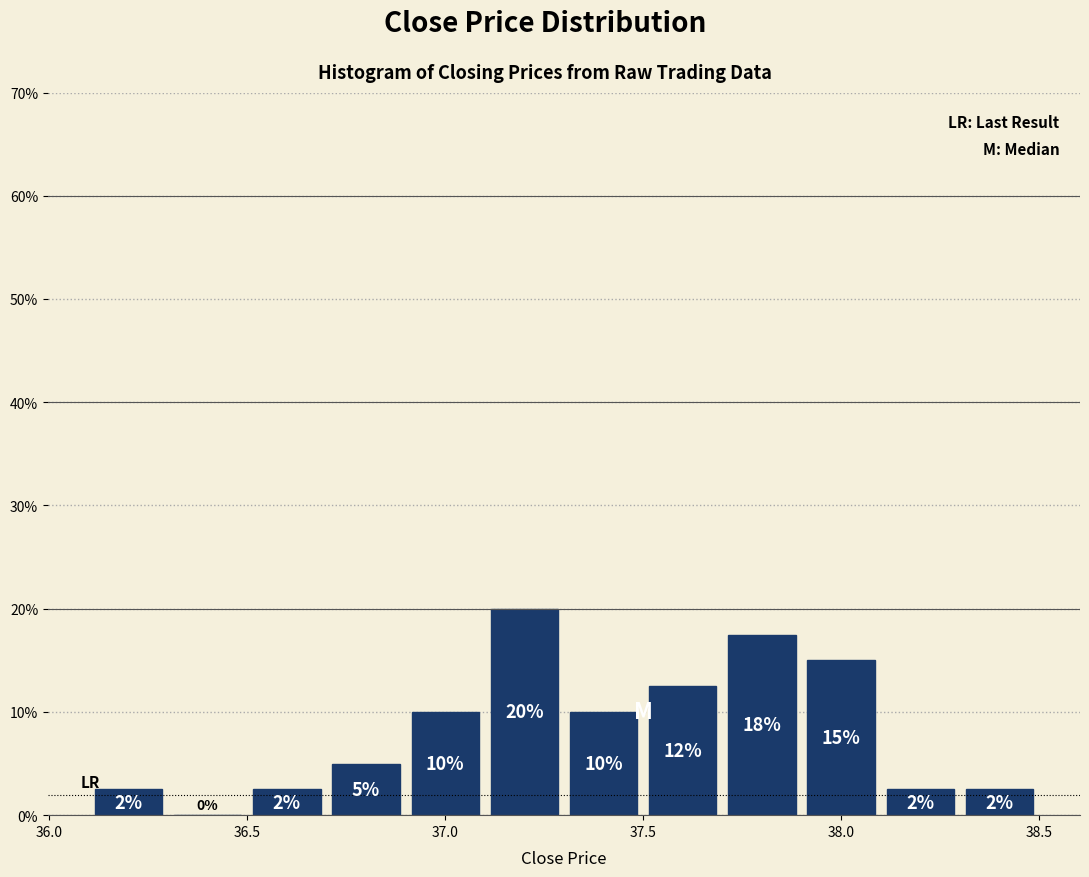

Over which range of the x-axis is the bar tallest?

37.1 to 37.3